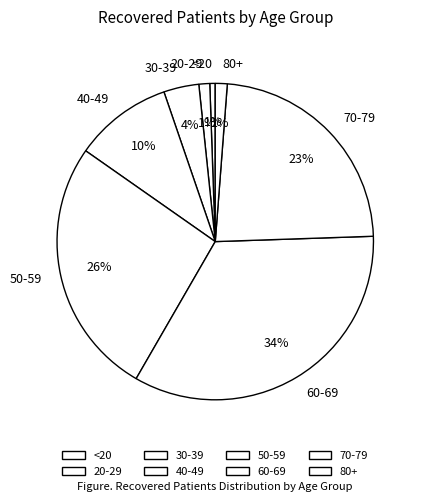

Combined, do 30-39 and 70-79 account for over 50%?

No